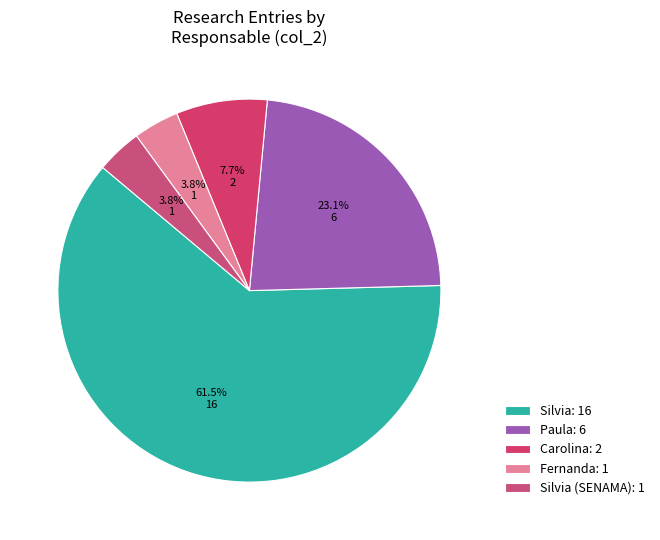

How many slices are in this pie chart?

5